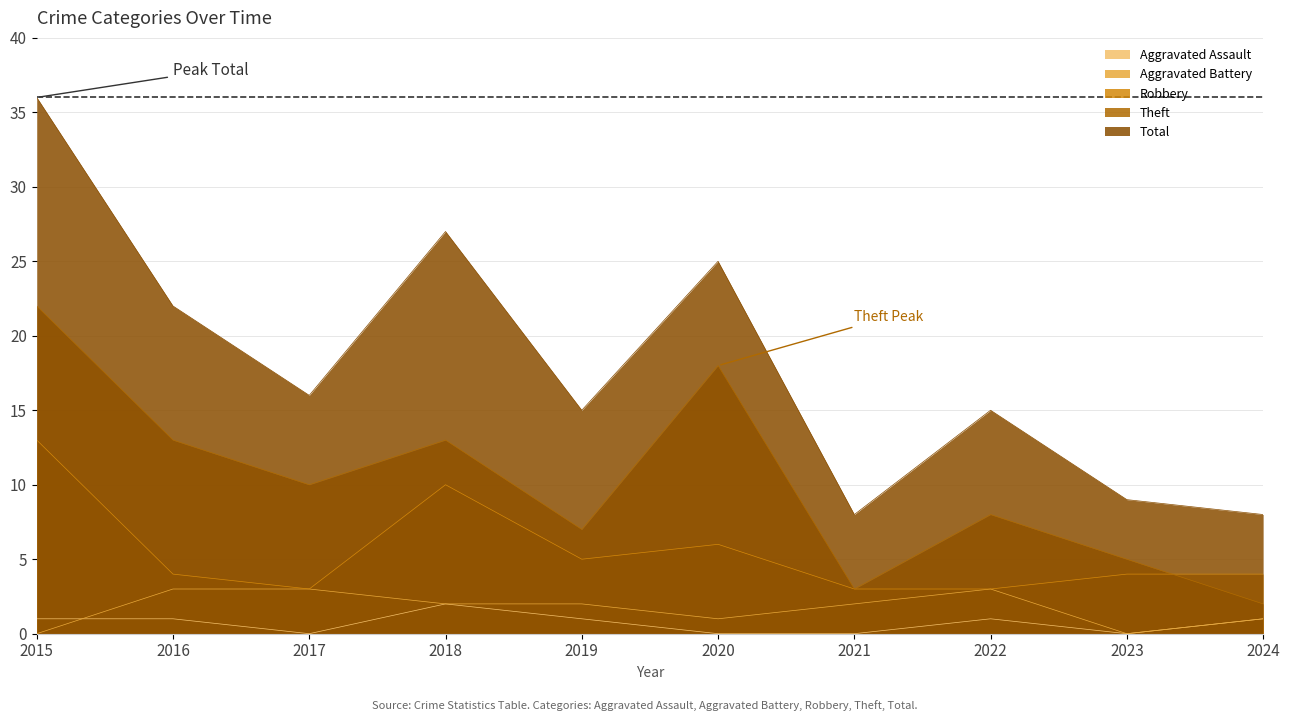

Rank the categories by Theft value from highest to lowest.

2015, 2020, 2016, 2018, 2017, 2022, 2019, 2023, 2021, 2024